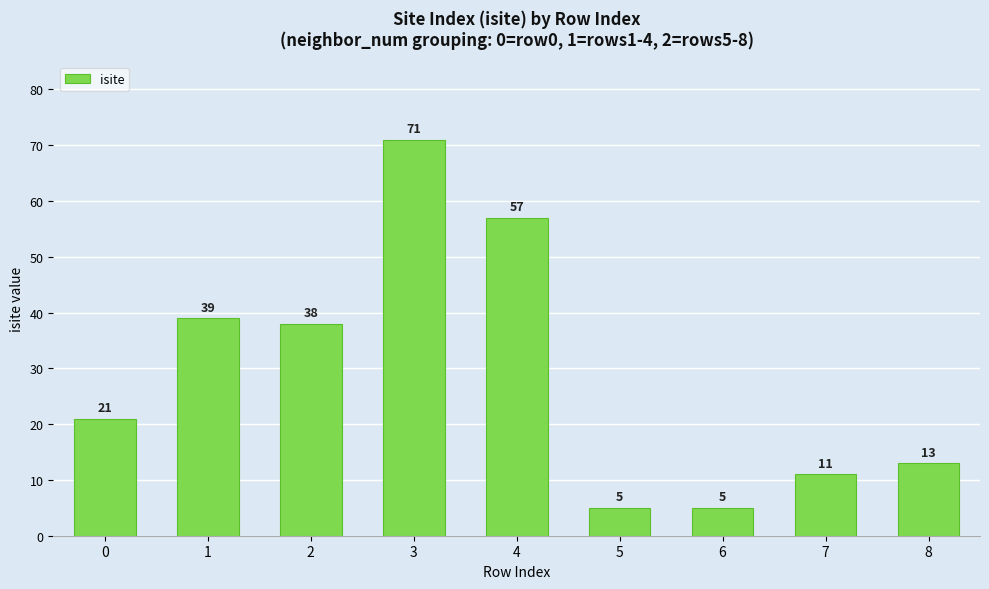

Which label corresponds to the largest value in the chart?

3